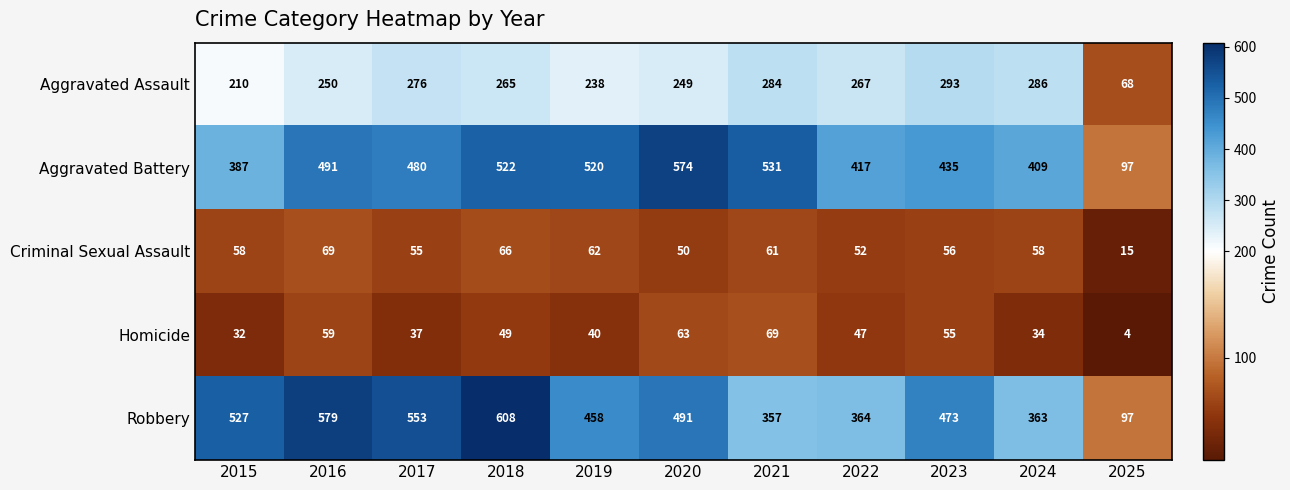

How many distinct data groups are displayed?

5